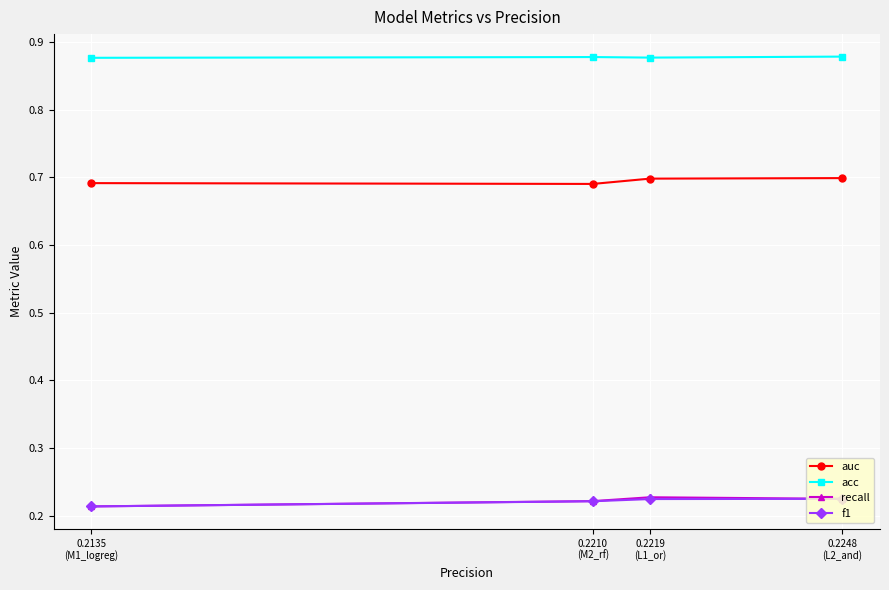

How many f1 values are between 0 and 1?

4